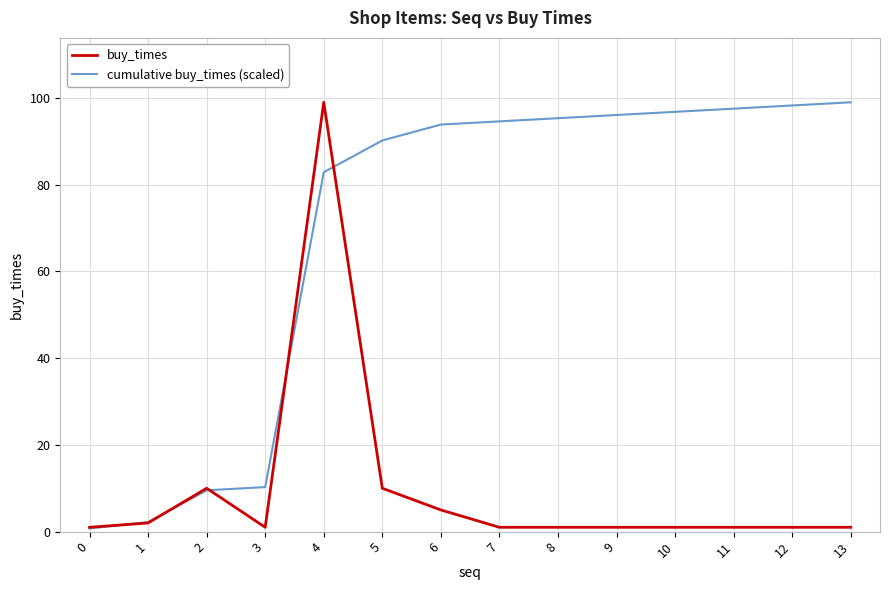

What is the approximate value of buy_times at 7?

1.0